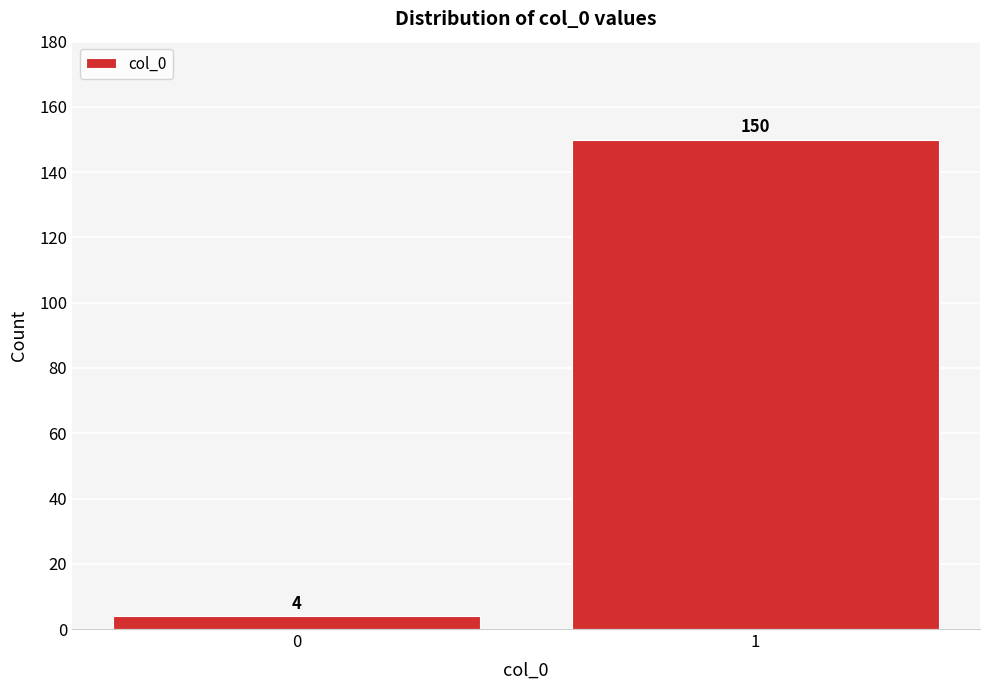

Reading left to right, what are all the values shown in this chart?

4	150